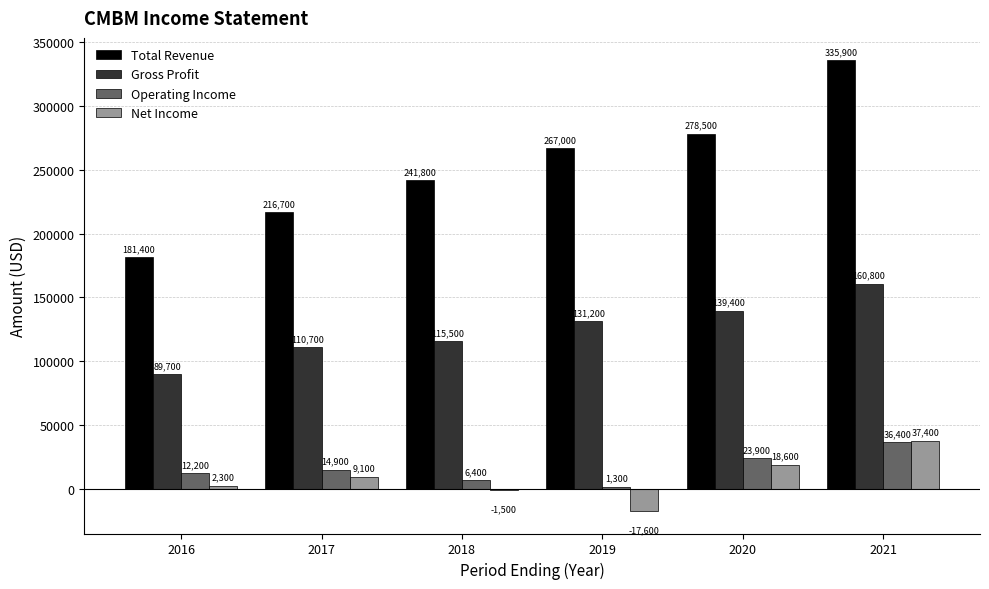

Reading left to right, transcribe all the data shown in this chart.

Total Revenue: 2016=181400	2017=216700	2018=241800	2019=267000	2020=278500	2021=335900
Gross Profit: 2016=89700	2017=110700	2018=115500	2019=131200	2020=139400	2021=160800
Operating Income: 2016=12200	2017=14900	2018=6400	2019=1300	2020=23900	2021=36400
Net Income: 2016=2300	2017=9100	2018=-1500	2019=-17600	2020=18600	2021=37400